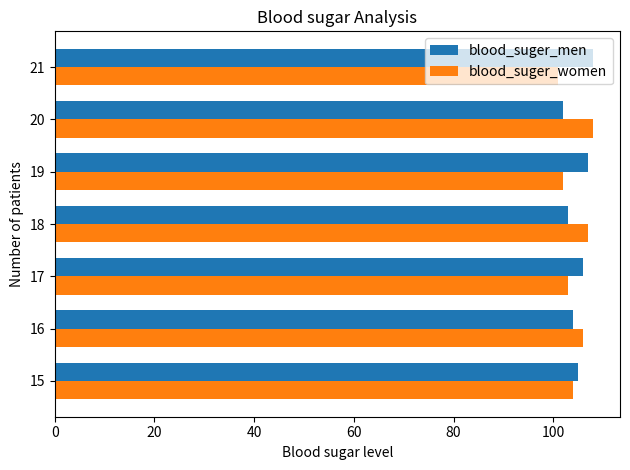

What is the total value across all series at 17?

209